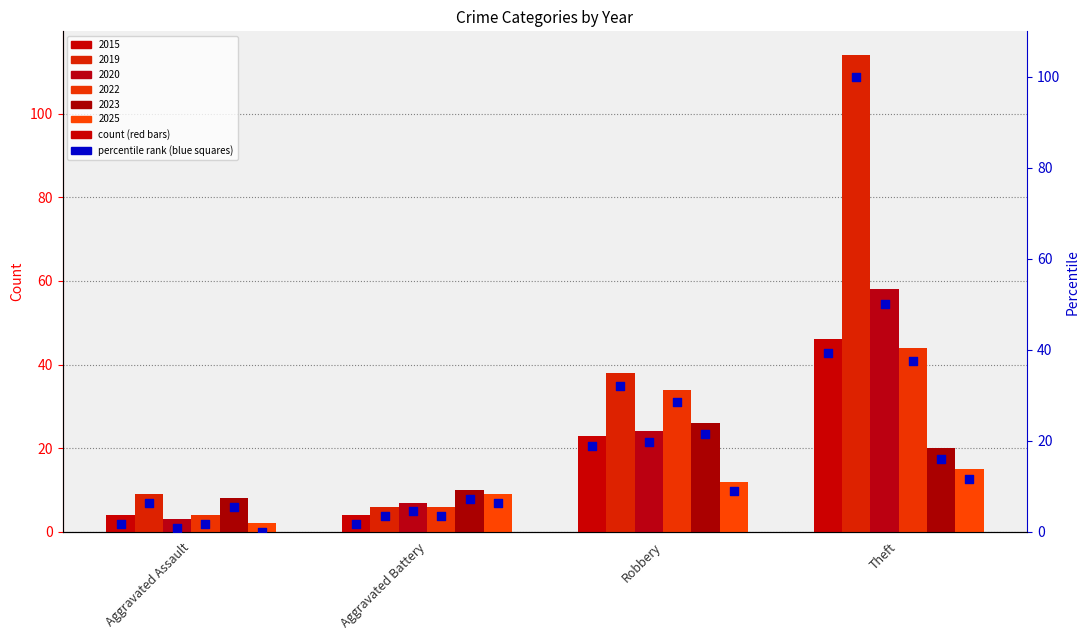

What is the total value across all series at Theft?

254.5